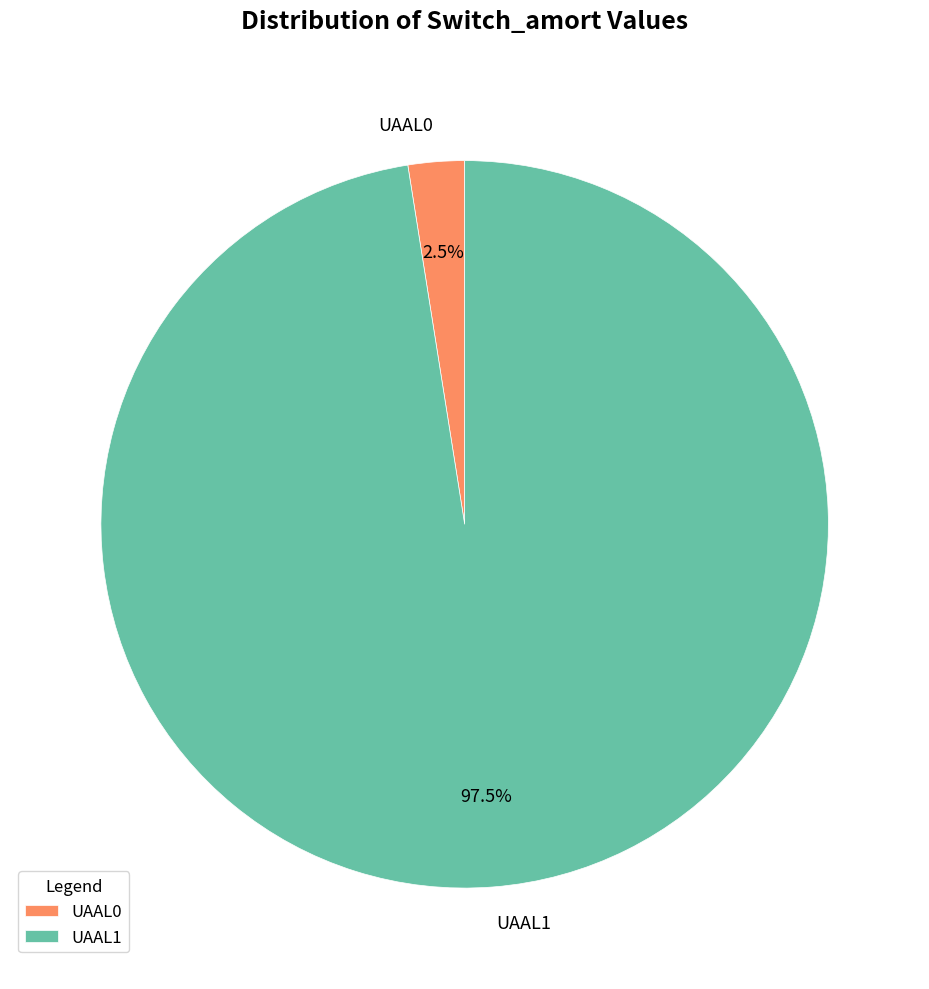

The UAAL0 slice represents 15% of the pie. True or false?

False